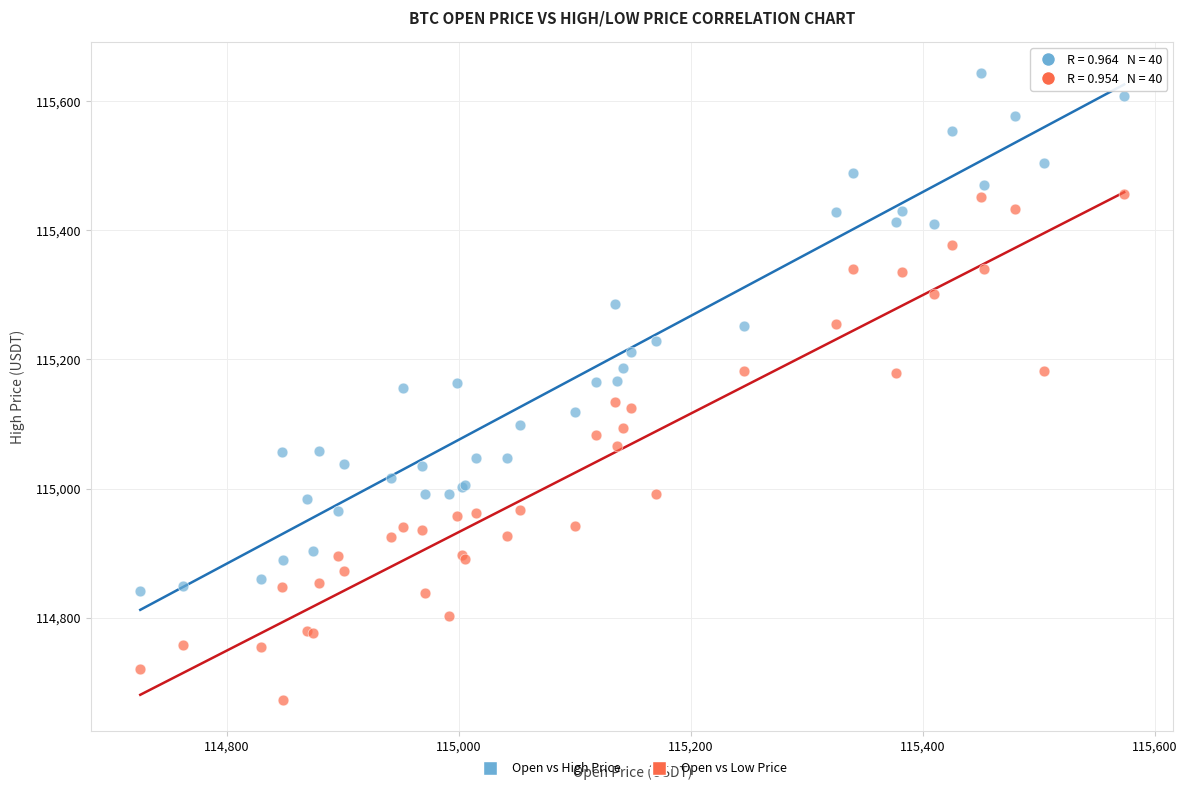

Which series reaches the maximum Y coordinate?

Open vs High Price